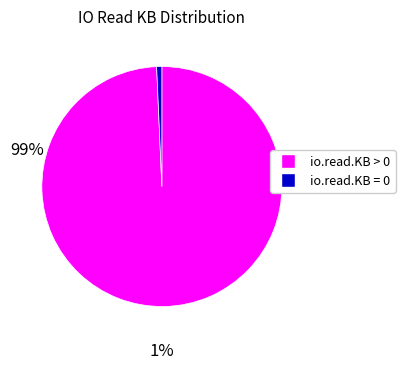

Which has a higher value, io.read.KB > 0 or io.read.KB = 0?

io.read.KB > 0